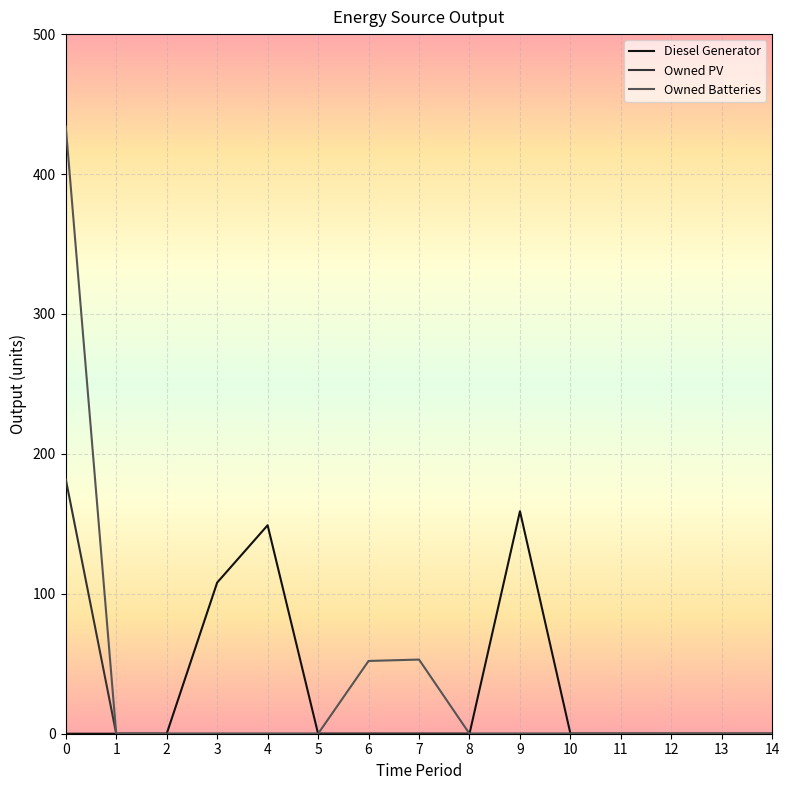

What is the spread (max minus min) of values at 3?

108